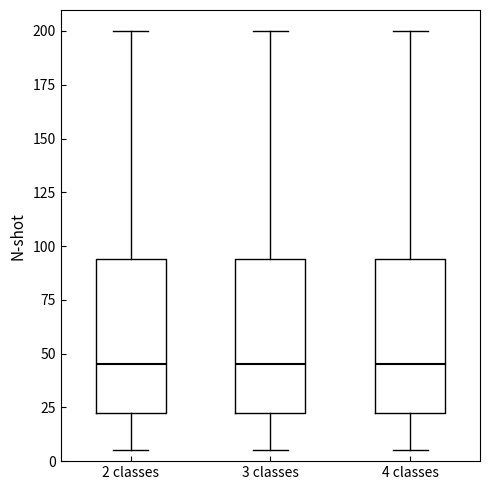

Reading left to right, transcribe this box plot: for each box, give where its median line is, the range the box spans, and where its two whiskers end, as read against the y-axis. The values are not printed on the chart, so give them approximately, as read against the axis.

2 classes: median 45, box 25 to 95, whiskers 5 to 200
3 classes: median 45, box 25 to 95, whiskers 5 to 200
4 classes: median 45, box 25 to 95, whiskers 5 to 200